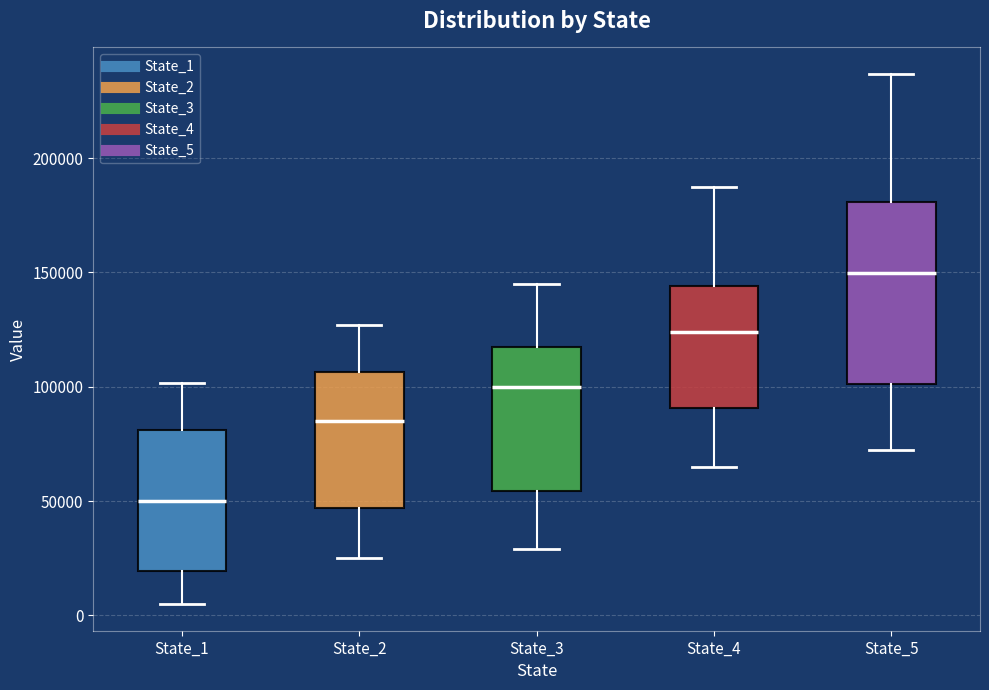

Where does the lower whisker of the box for State_1 end on the y-axis? The values are not printed on the chart, so give them approximately, as read against the axis.

5000